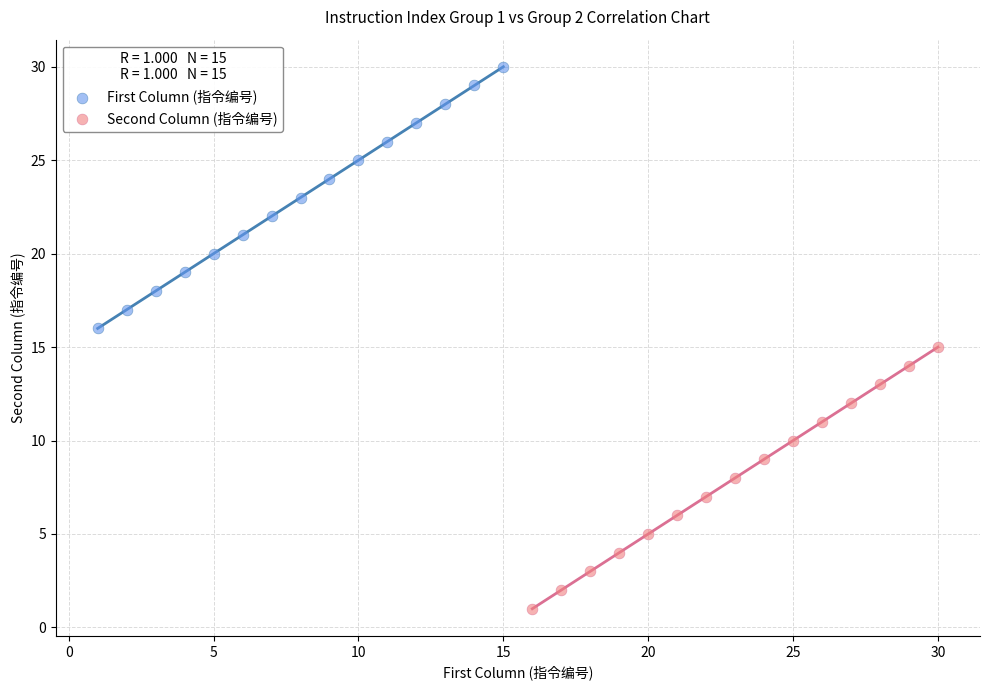

Which series contains the lowest Y value?

Second Column (指令编号)